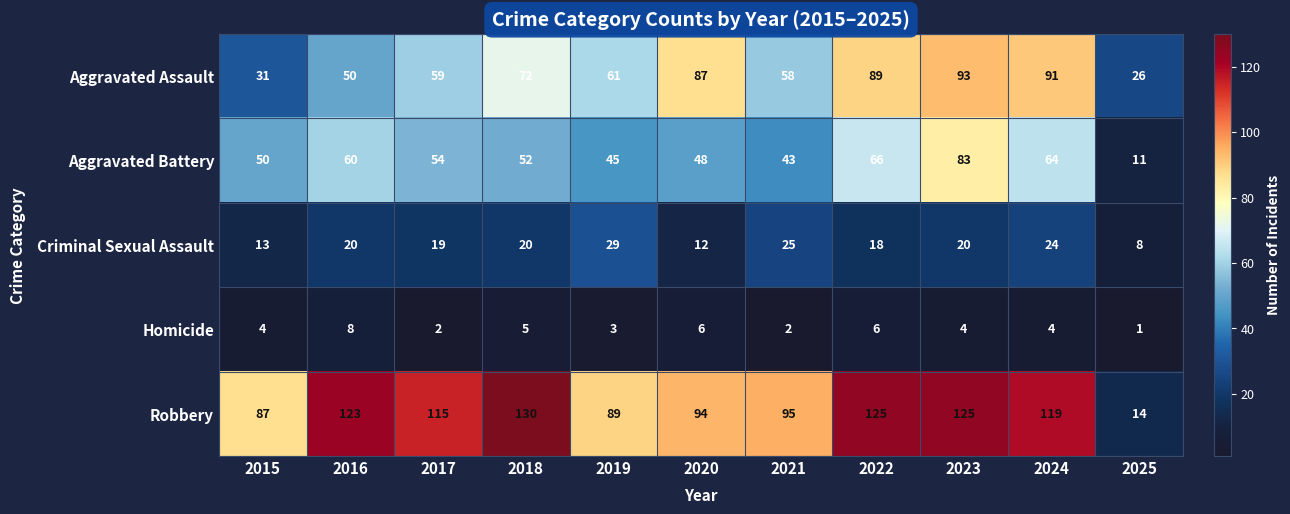

At 2024, list the series in order from smallest to largest.

Homicide, Criminal Sexual Assault, Aggravated Battery, Aggravated Assault, Robbery